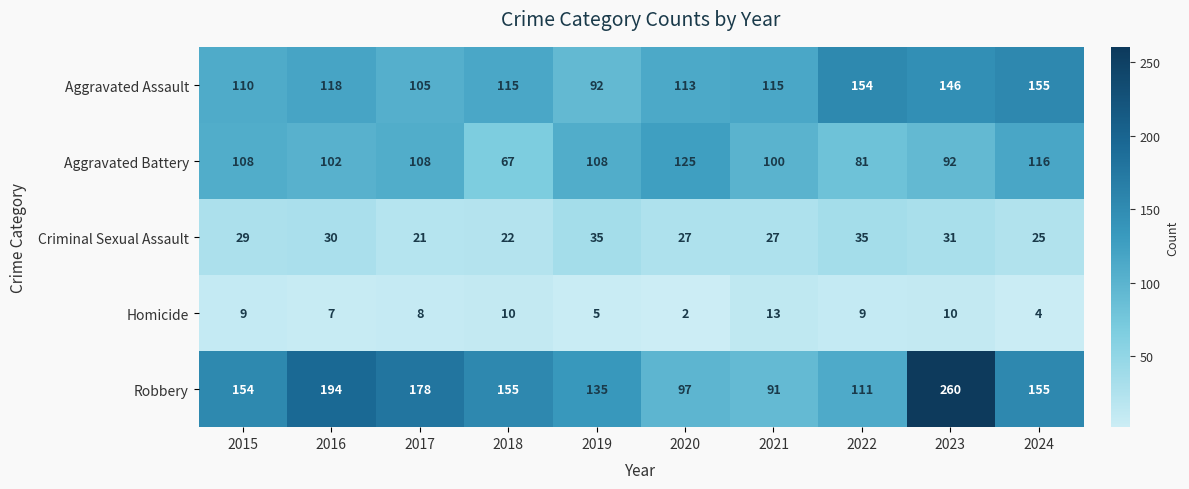

At which label does Criminal Sexual Assault reach its minimum?

2017